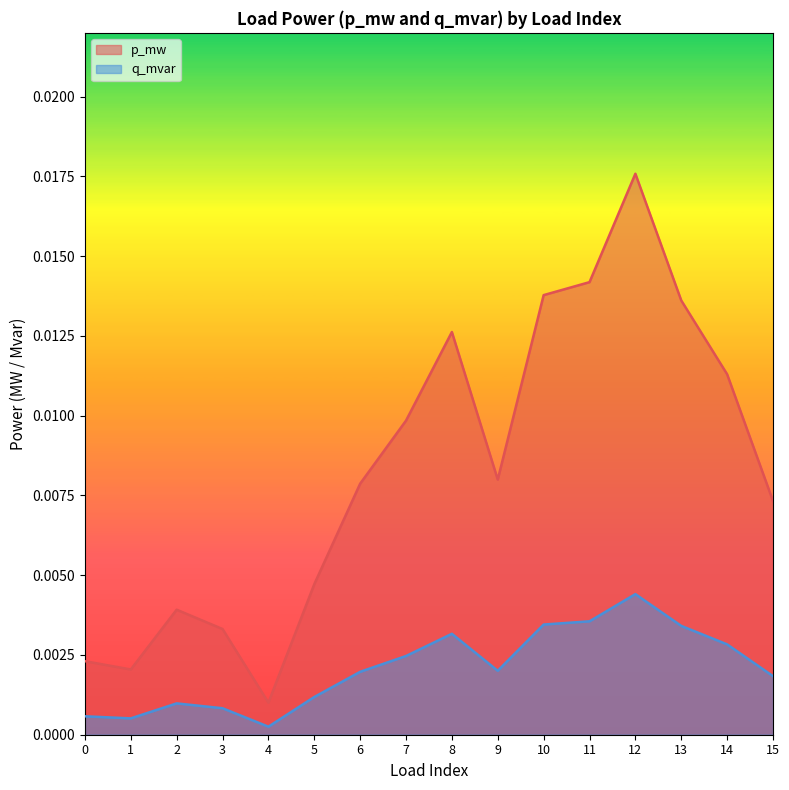

Does the chart have visible grid lines?

No